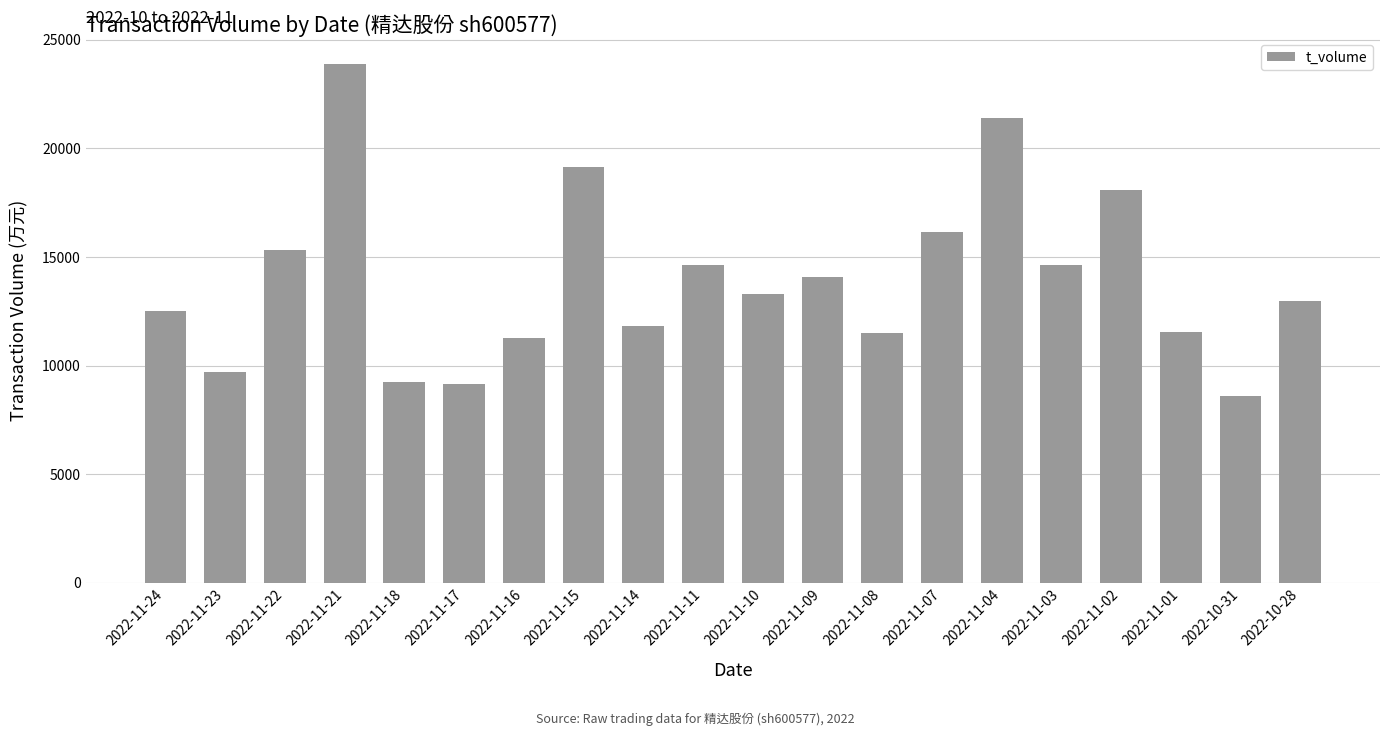

How many series are shown in this chart?

1